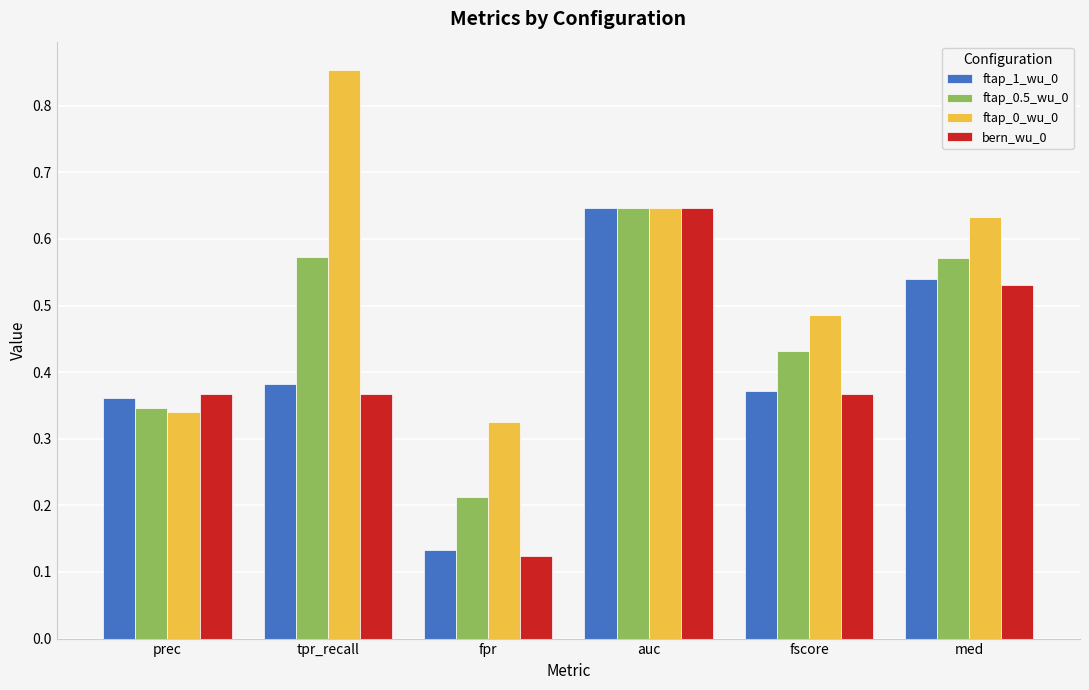

What is the label of the 6th bar from the left?

med